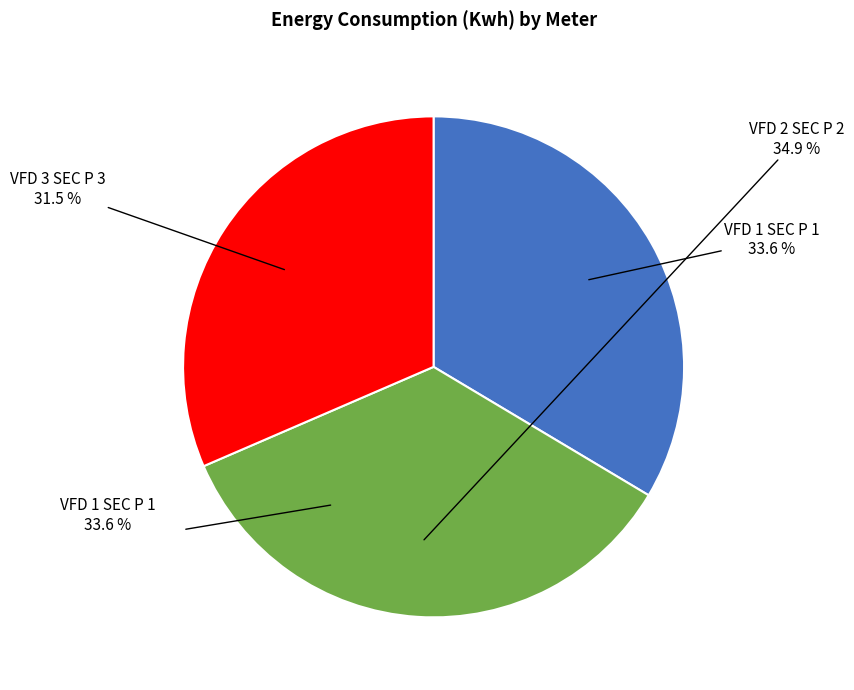

Does any single category account for the majority?

No